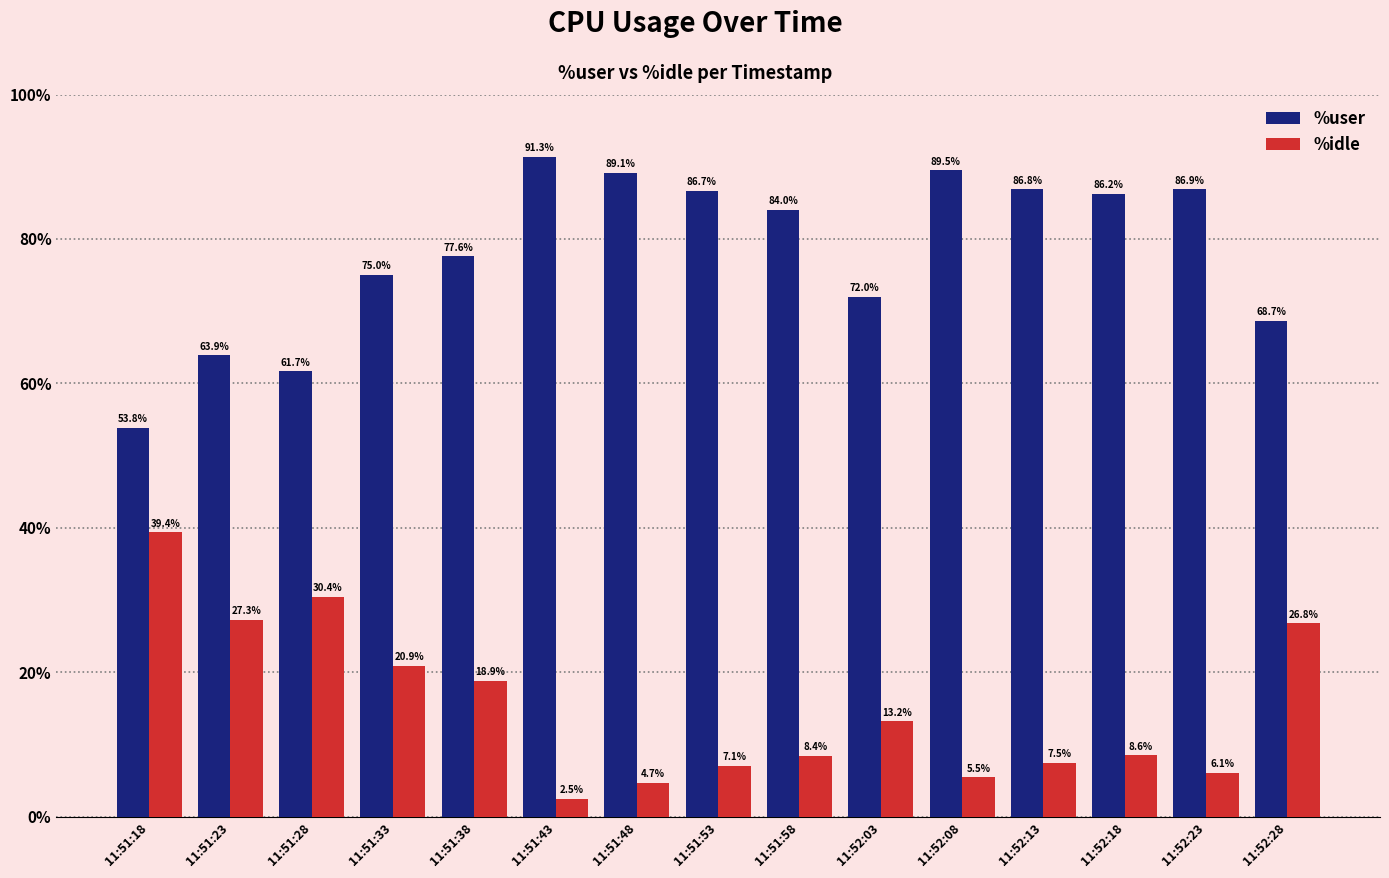

How many series are shown in this chart?

2